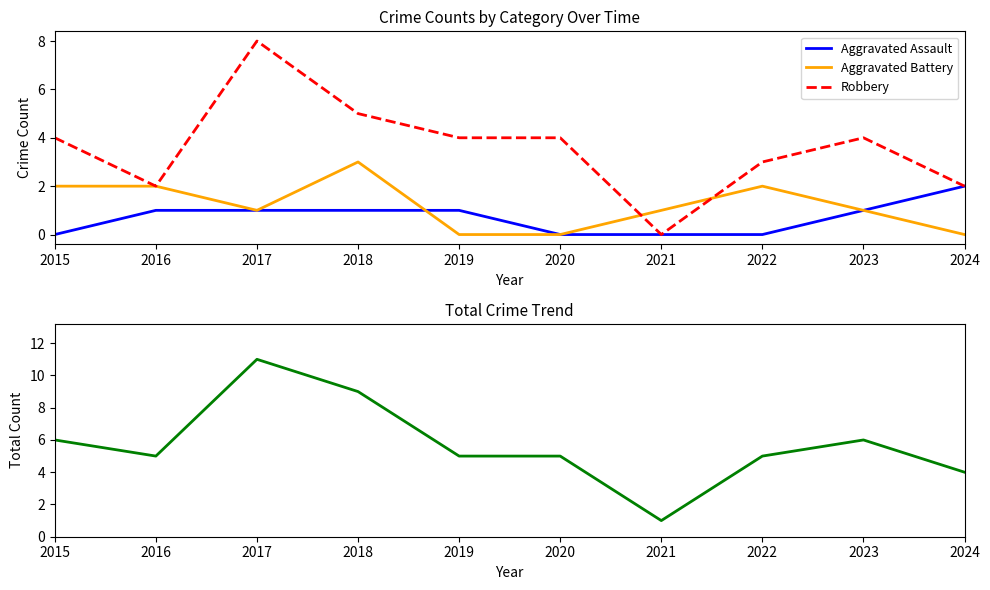

True or false: Robbery has more than 0 points higher than both neighbors.

True